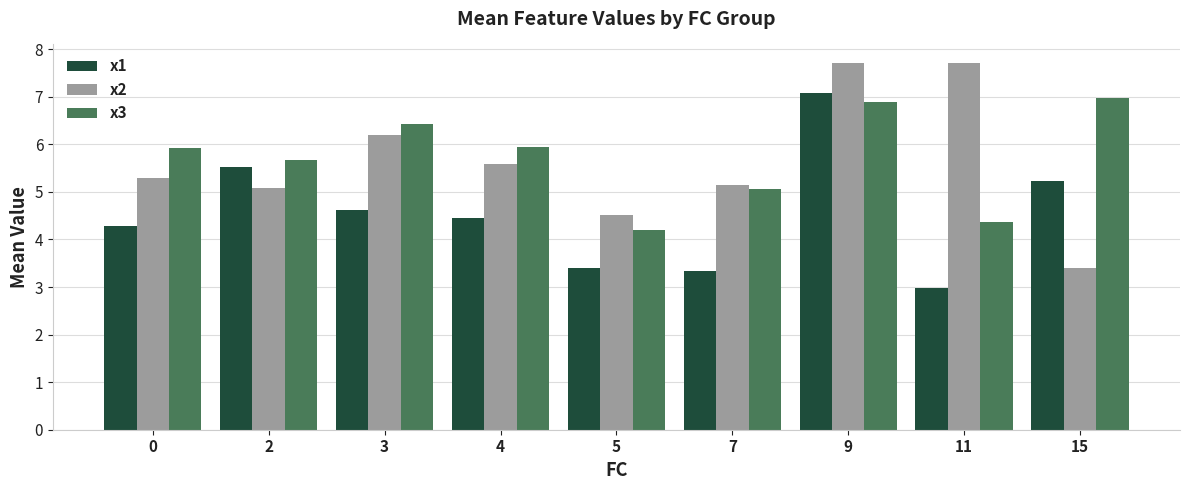

Are the bars grouped side by side (vs. stacked)?

Yes